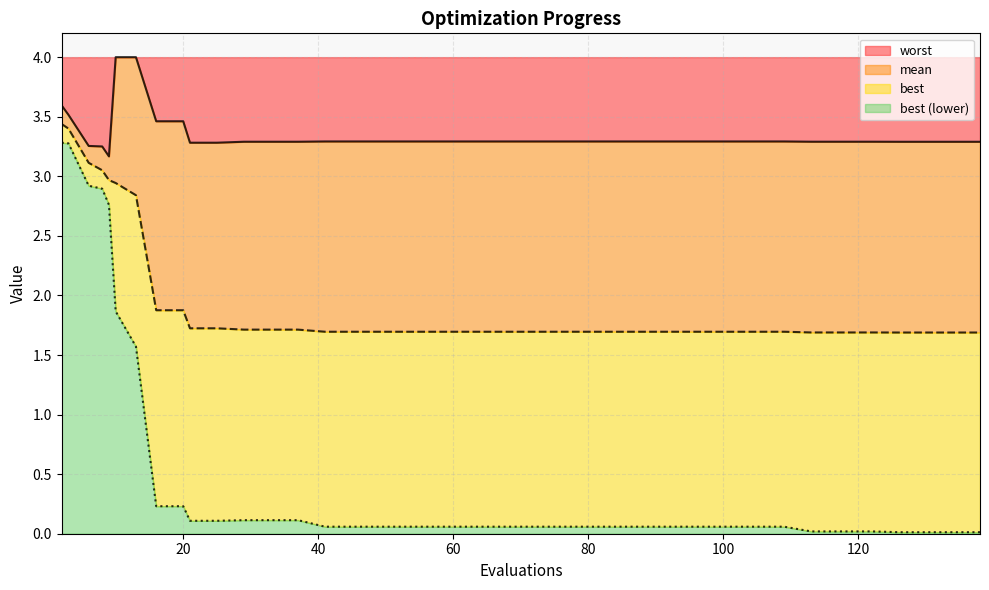

What is the total value across all series at 57?

5.0